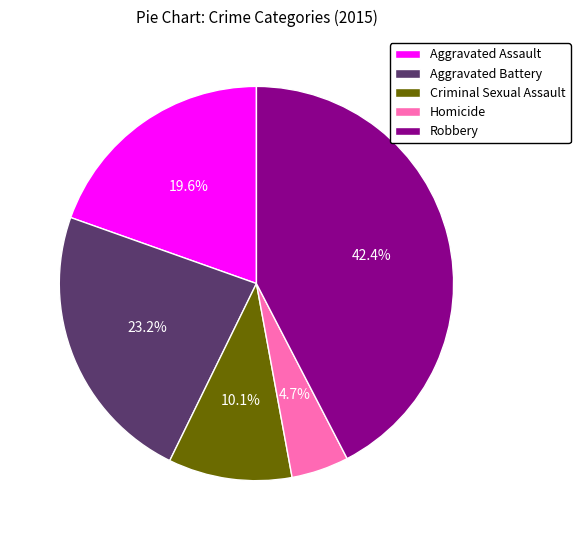

Is it true that Aggravated Assault is 20% of the pie?

True